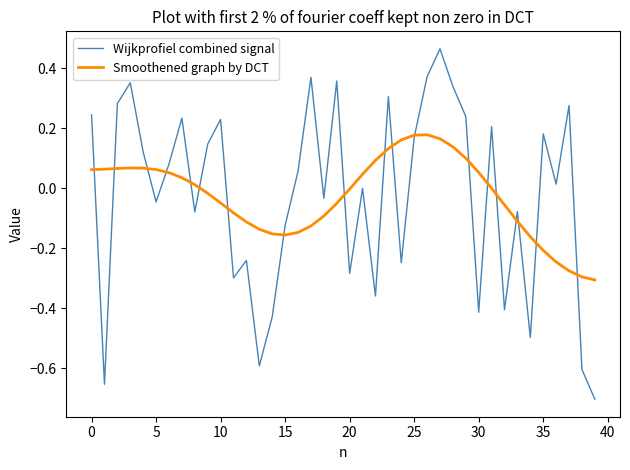

Which series has the widest spread of values?

Wijkprofiel combined signal